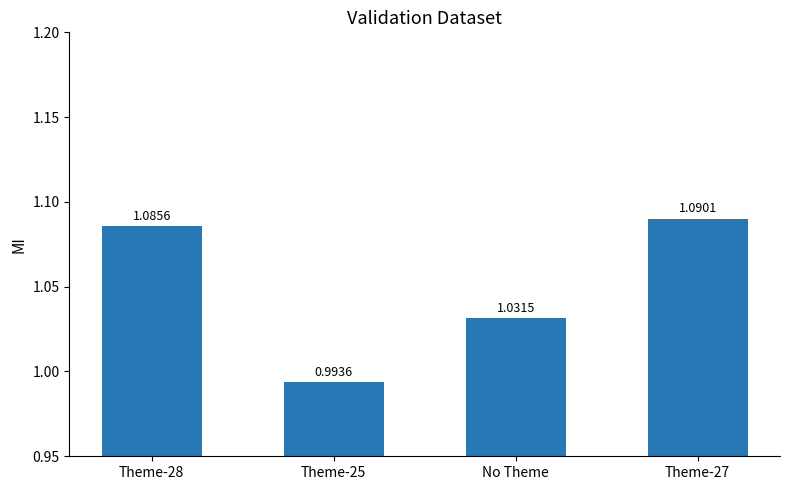

What is the change in value from No Theme to Theme-27?

+0.1